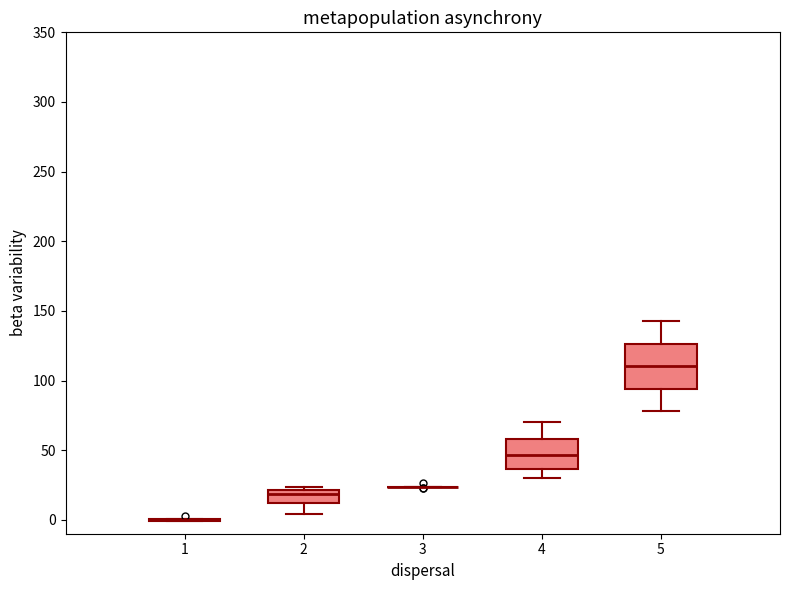

Reading left to right, read every box against the y-axis: the position of its median line, the range the box covers, and the ends of its whiskers. The values are not printed on the chart, so give them approximately, as read against the axis.

1: box collapsed to a line at 0, whiskers 0 to 0
2: median 20 (just below the box's upper edge), box 10 to 20, whiskers 5 to 25
3: box collapsed to a line at 25, whiskers 25 to 25
4: median 45, box 35 to 60, whiskers 30 to 70
5: median 110, box 95 to 125, whiskers 80 to 140